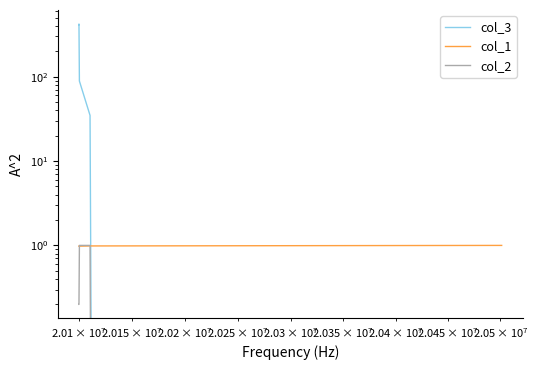

How many data points does each series have?

5